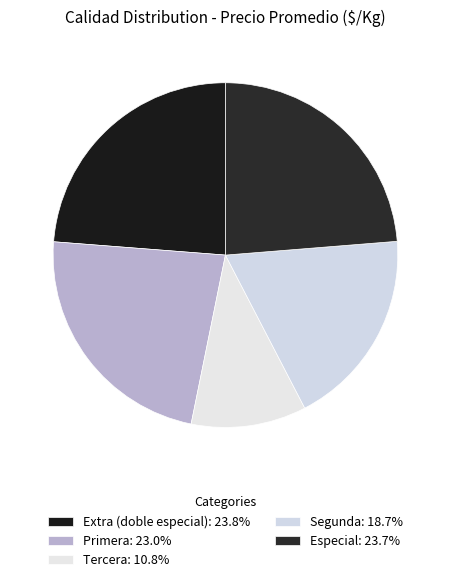

How many segments does this pie chart have?

5